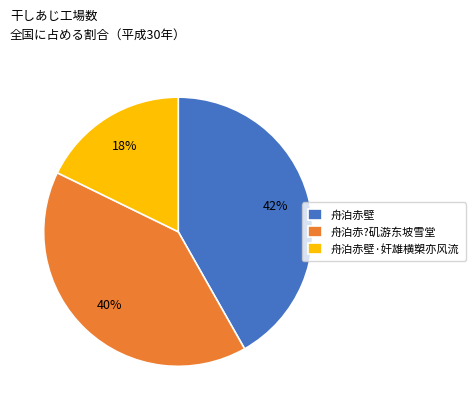

How many slices are in this pie chart?

3